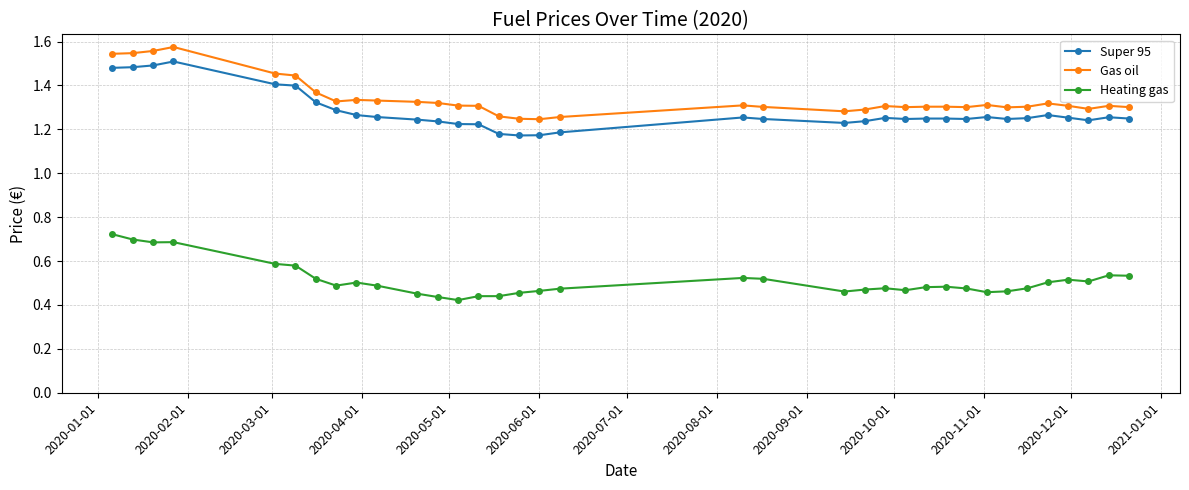

Rank the series by their maximum value, from lowest to highest.

Heating gas, Super 95, Gas oil